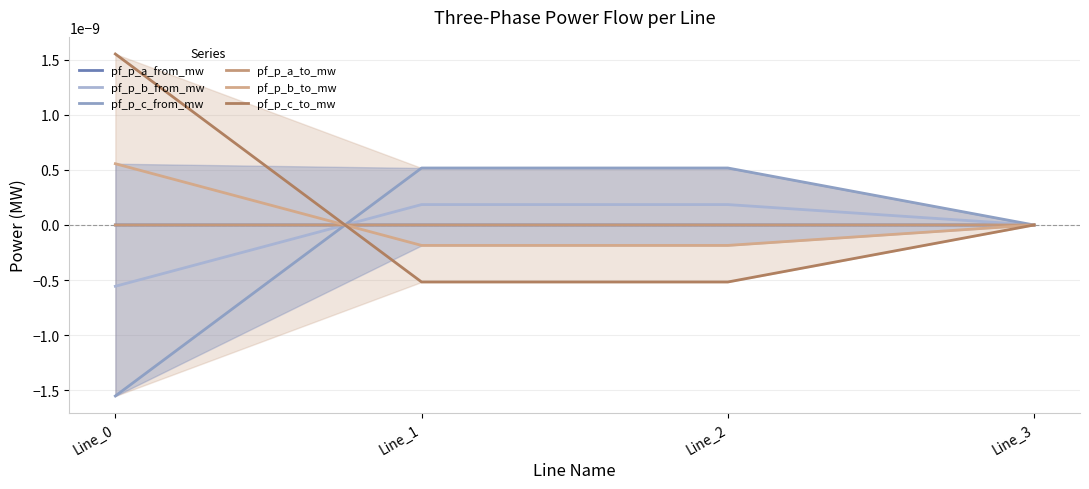

How many values in pf_p_a_from_mw are below zero?

3